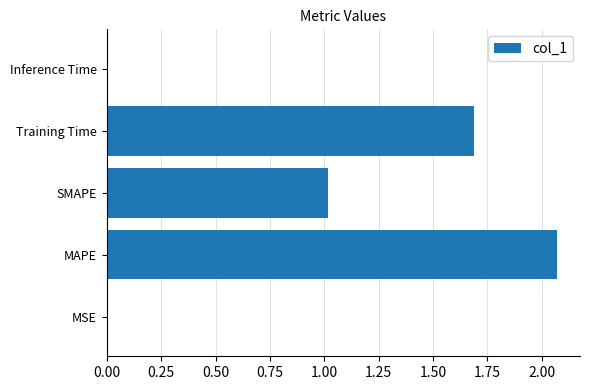

The value at Training Time is 1.7. True or false?

True